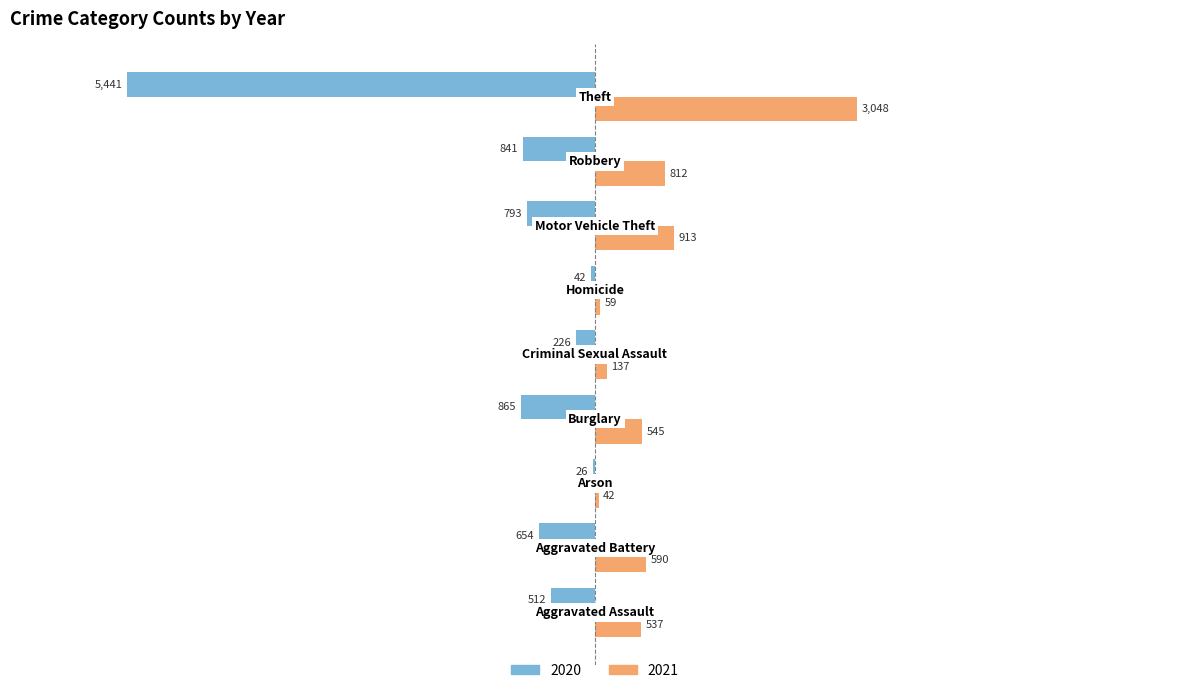

What is the maximum value shown in the chart?

3048